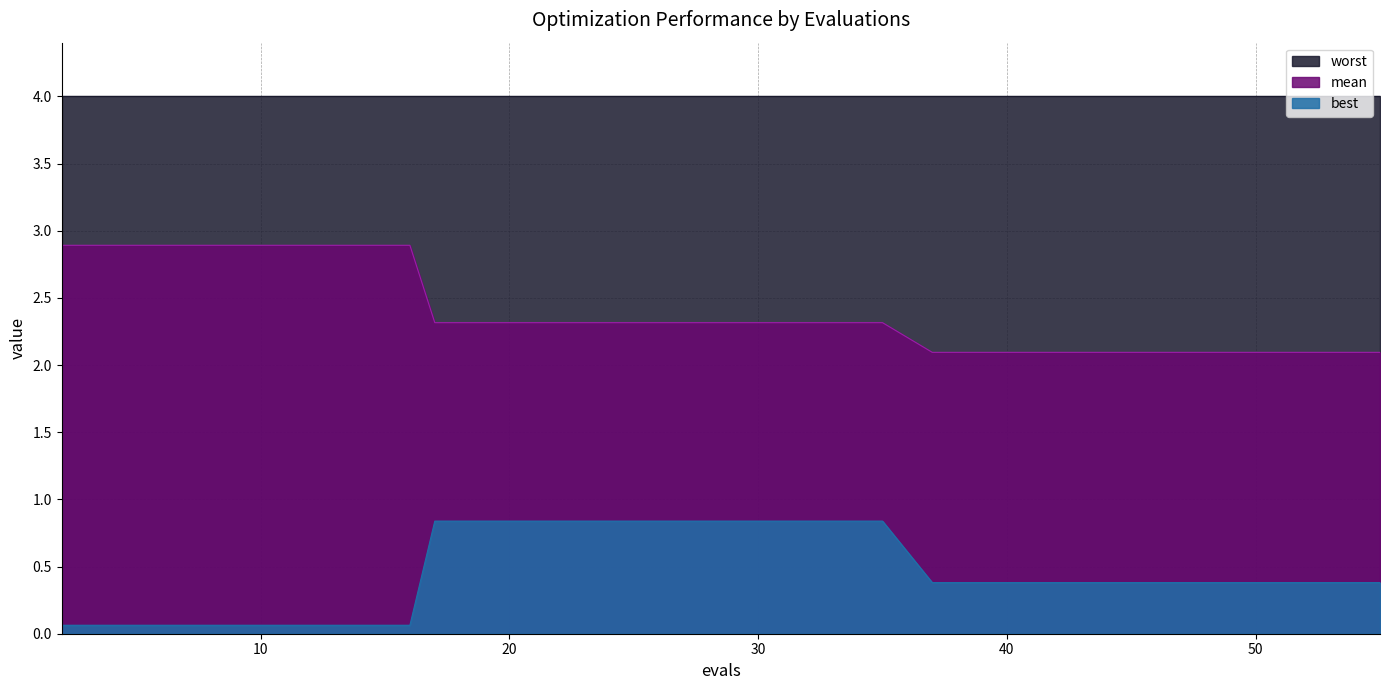

Count the mean values in the range 2 to 3.

30